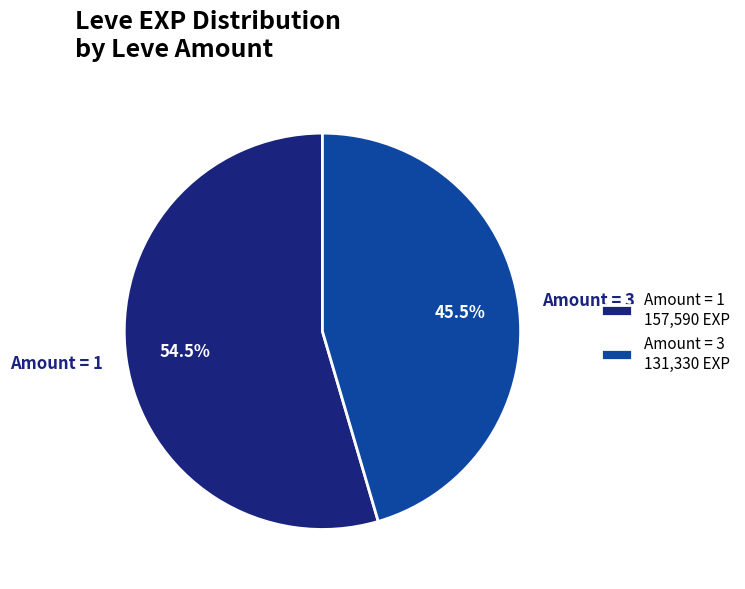

Does Amount = 3 represent more than half of the total?

No